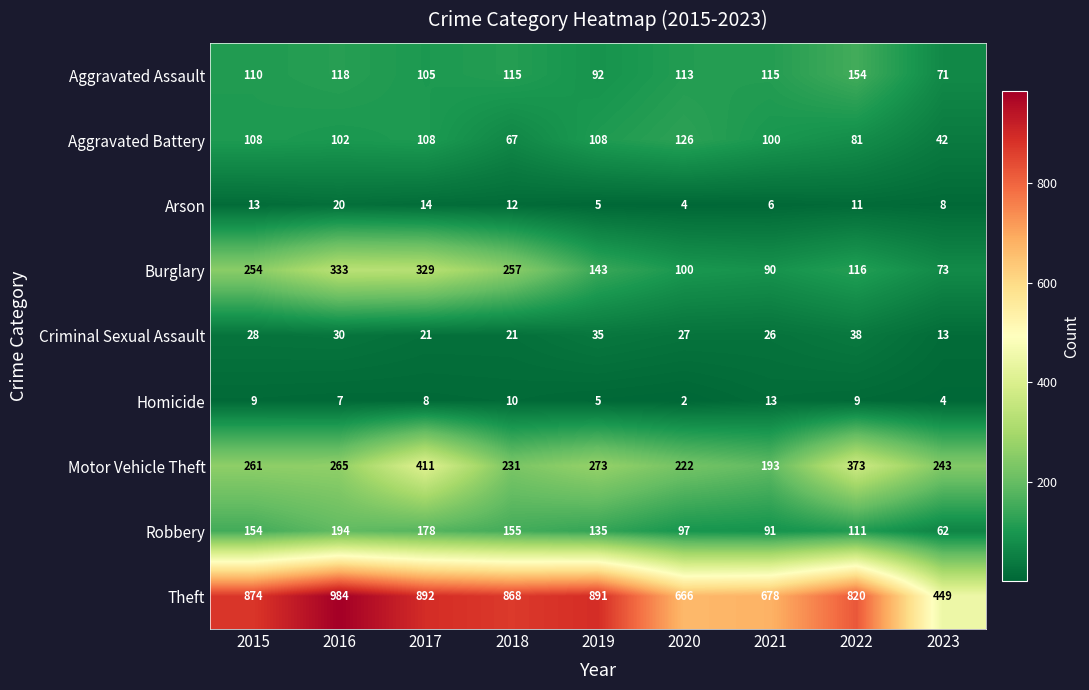

List the labels in order of Motor Vehicle Theft value, largest first.

2017, 2022, 2019, 2016, 2015, 2023, 2018, 2020, 2021